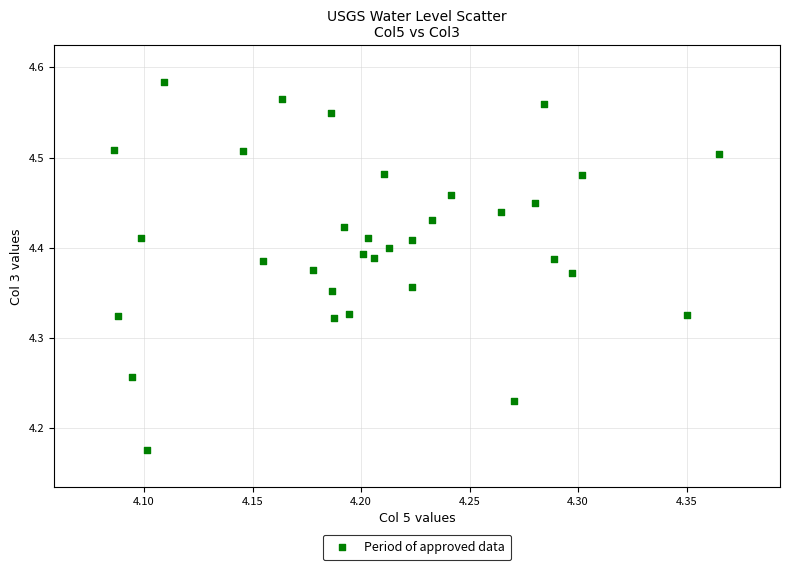

What is the range of X values (max minus min)?

0.3